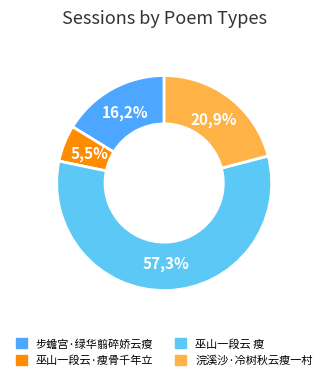

Rank the categories by value from highest to lowest.

巫山一段云 瘦, 浣溪沙·冷树秋云瘦一村, 步蟾宫·绿华翦碎娇云瘦, 巫山一段云·瘦骨千年立